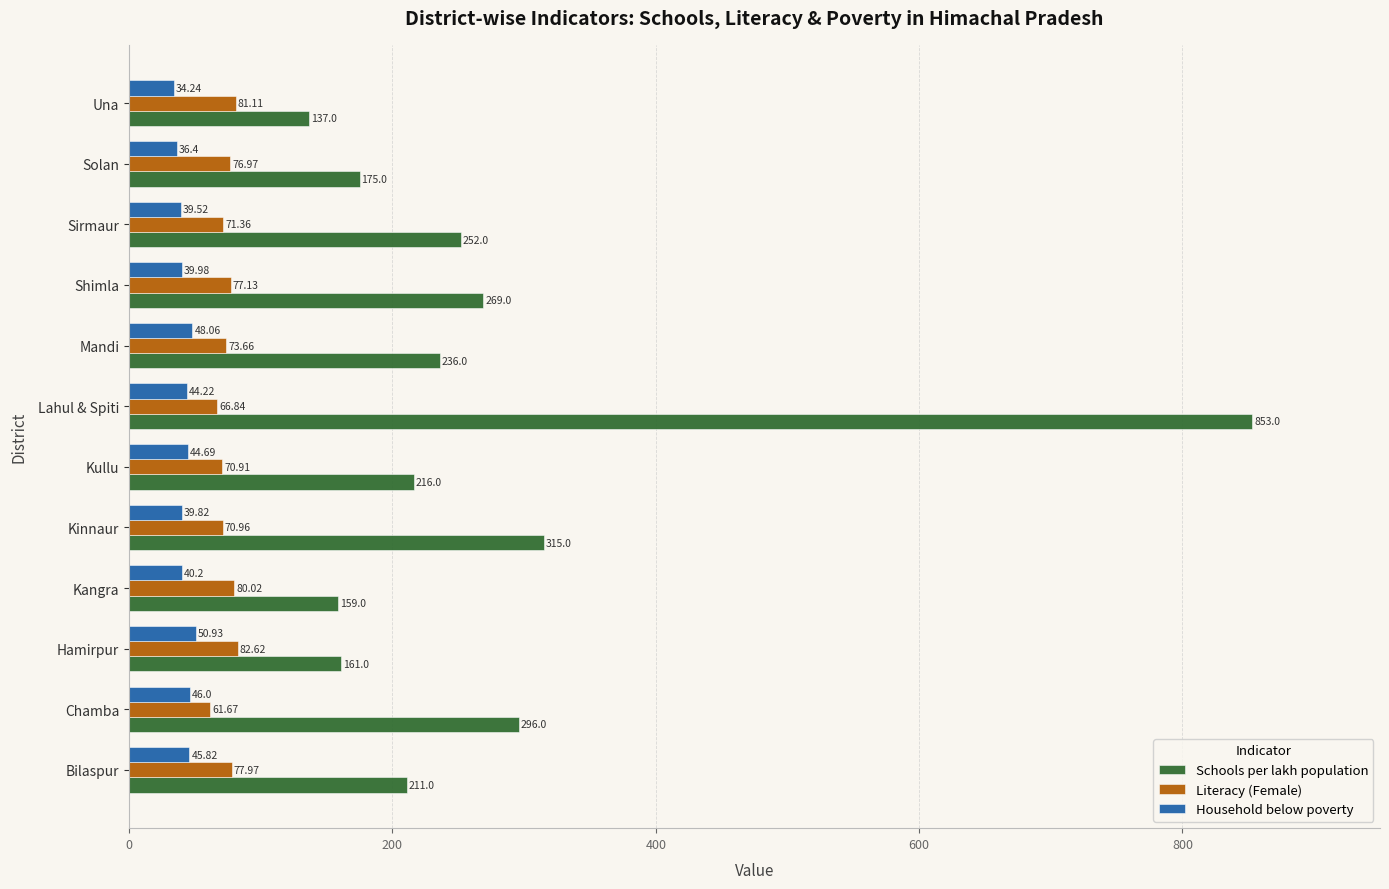

Rank the series by their maximum value, from lowest to highest.

Household below poverty, Literacy (Female), Schools per lakh population